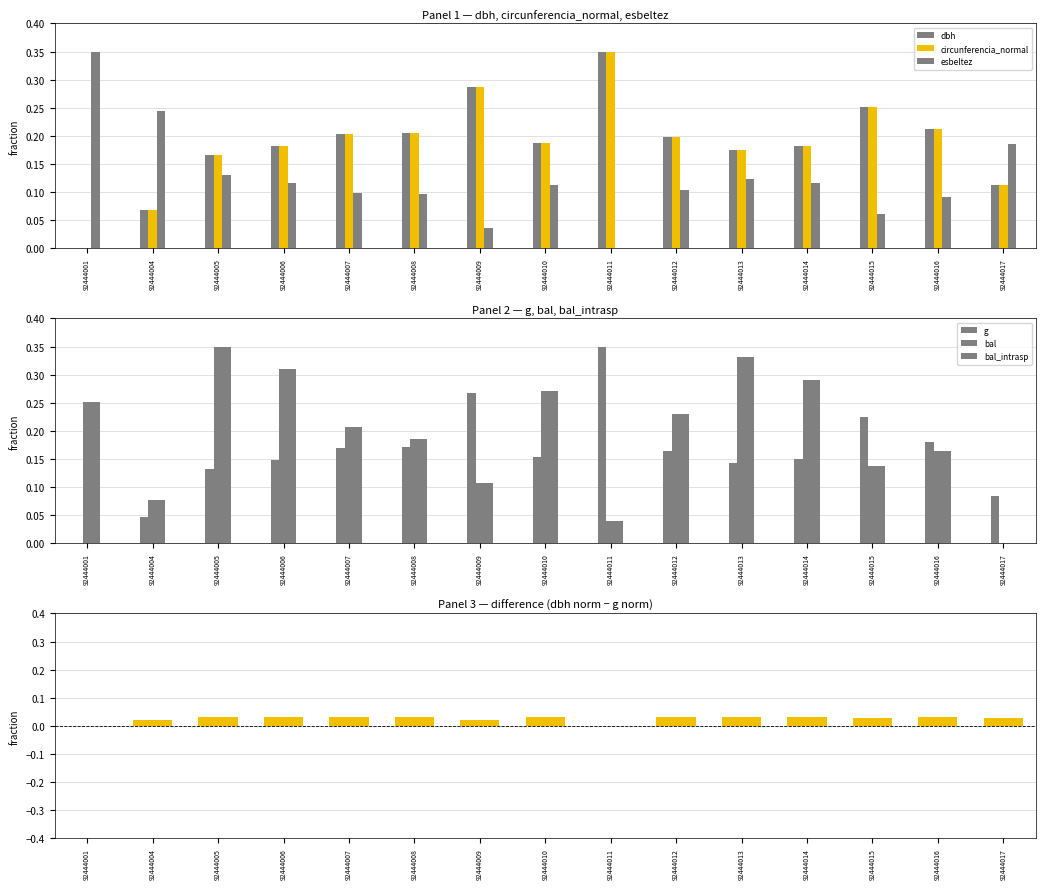

What is the maximum value for esbeltez?

0.3